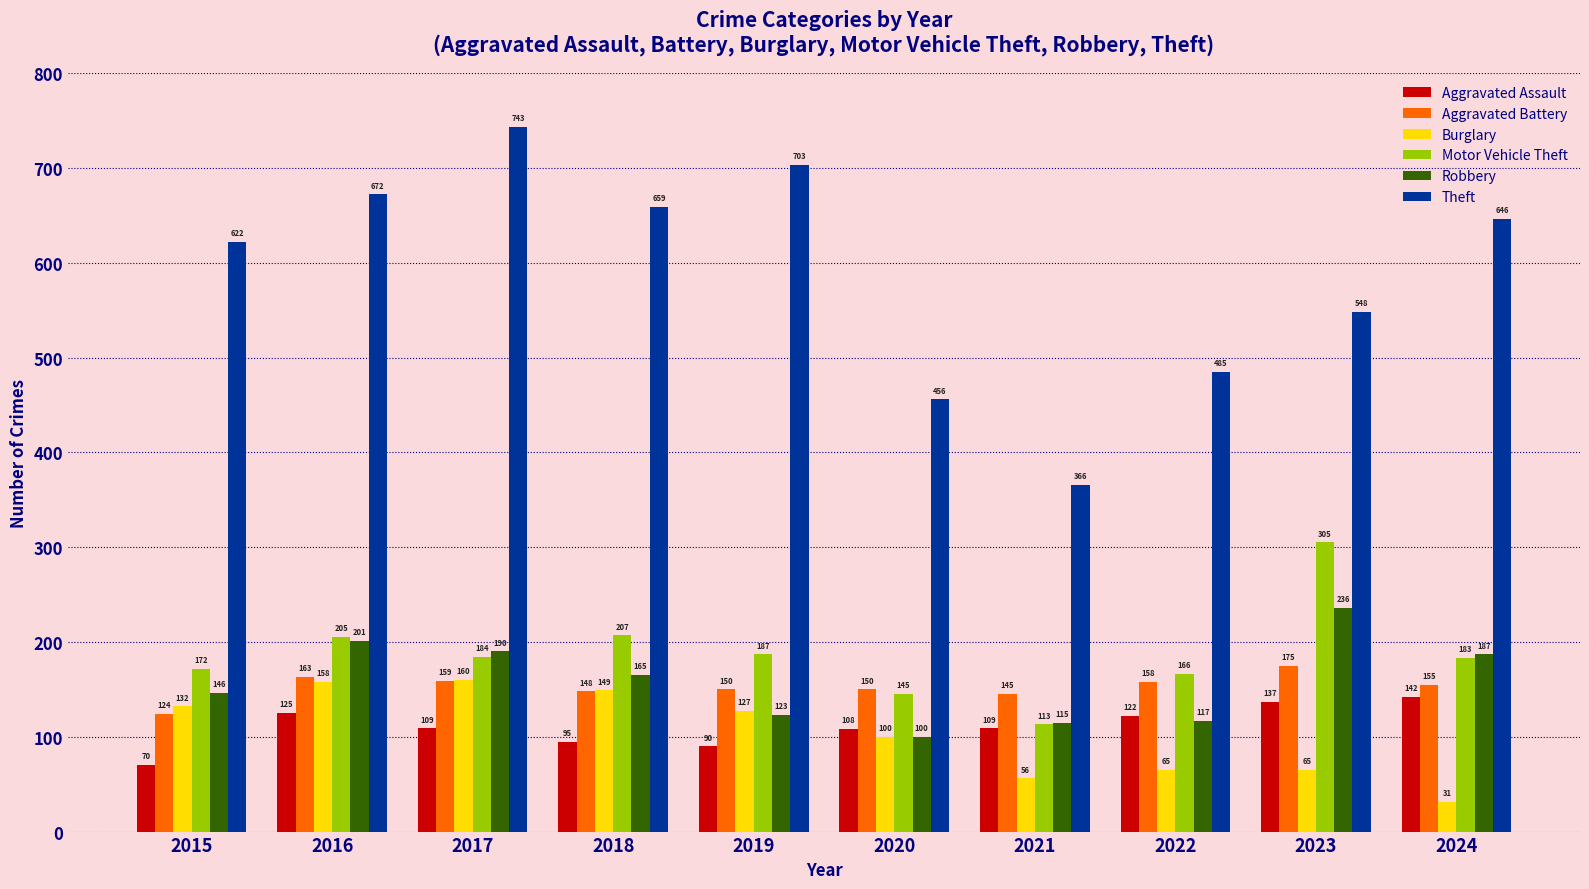

Reading left to right, list all the values displayed in this chart.

Aggravated Assault: 2015=70	2016=125	2017=109	2018=95	2019=90	2020=108	2021=109	2022=122	2023=137	2024=142
Aggravated Battery: 2015=124	2016=163	2017=159	2018=148	2019=150	2020=150	2021=145	2022=158	2023=175	2024=155
Burglary: 2015=132	2016=158	2017=160	2018=149	2019=127	2020=100	2021=56	2022=65	2023=65	2024=31
Motor Vehicle Theft: 2015=172	2016=205	2017=184	2018=207	2019=187	2020=145	2021=113	2022=166	2023=305	2024=183
Robbery: 2015=146	2016=201	2017=190	2018=165	2019=123	2020=100	2021=115	2022=117	2023=236	2024=187
Theft: 2015=622	2016=672	2017=743	2018=659	2019=703	2020=456	2021=366	2022=485	2023=548	2024=646